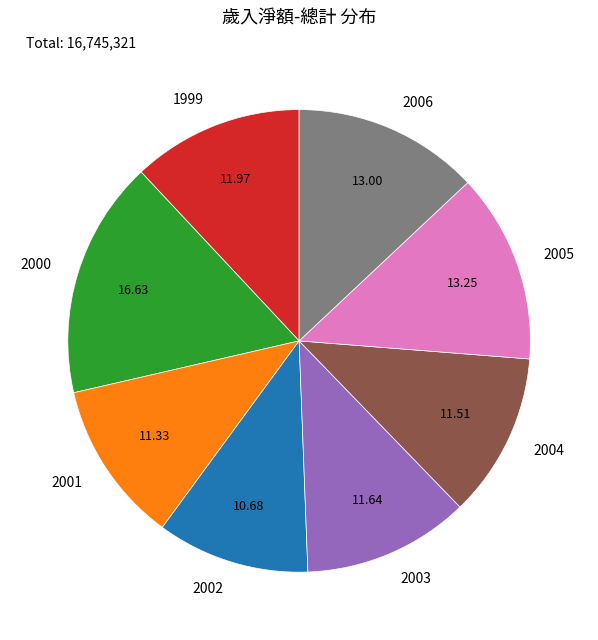

Is the sum of 2006 and 2001 greater than half?

No